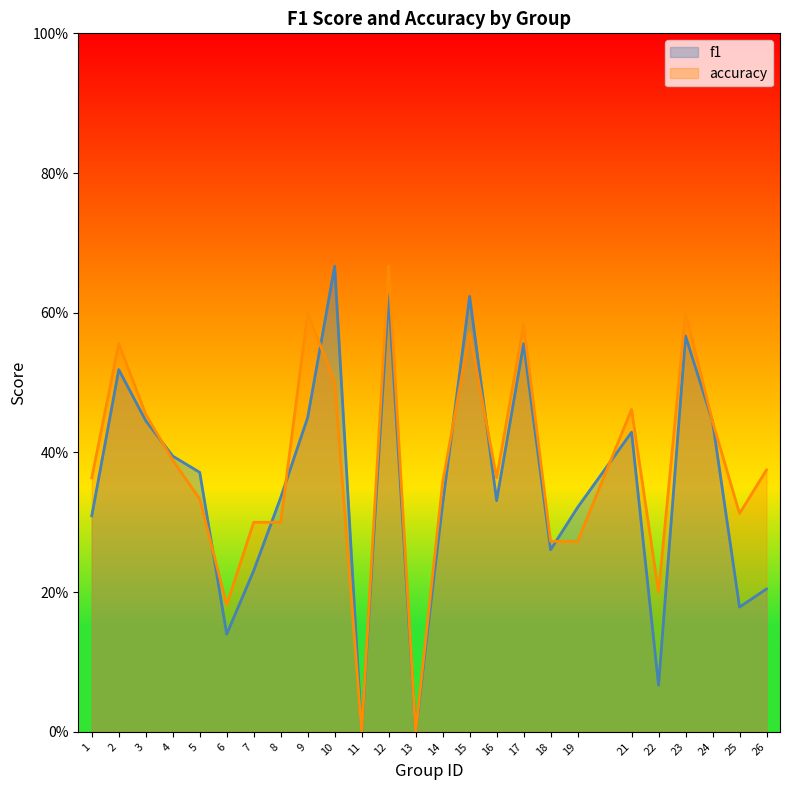

At which label does f1 reach its minimum?

11